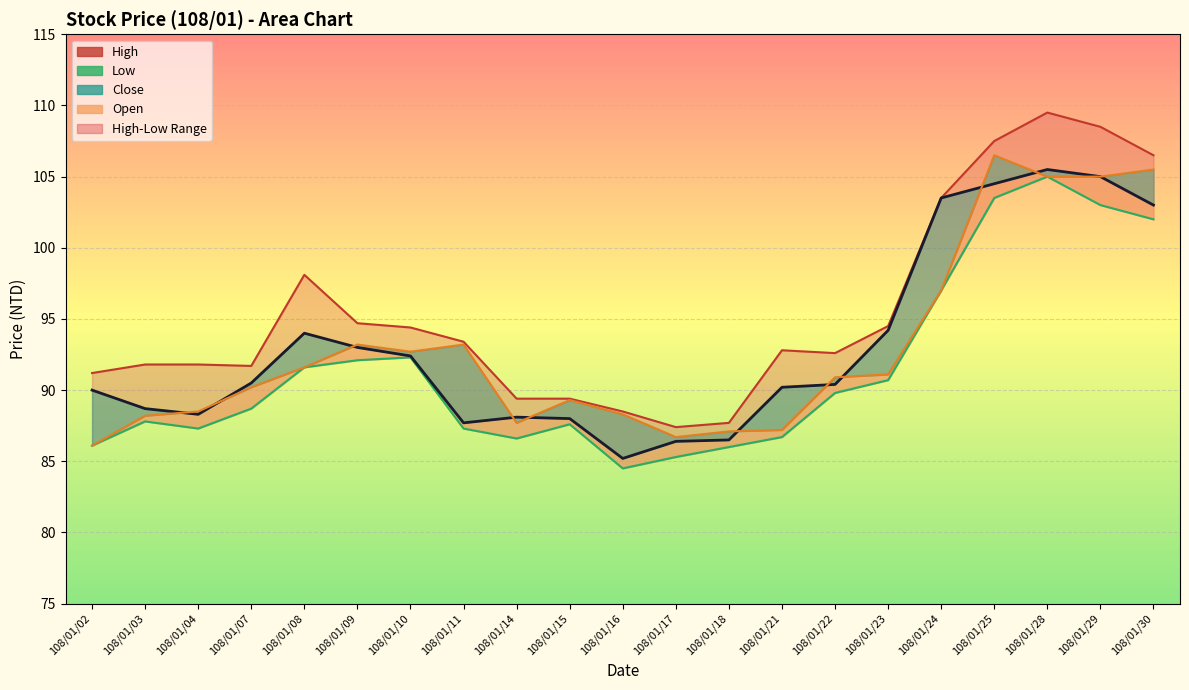

List the series in order of their peak value, highest first.

High, Low